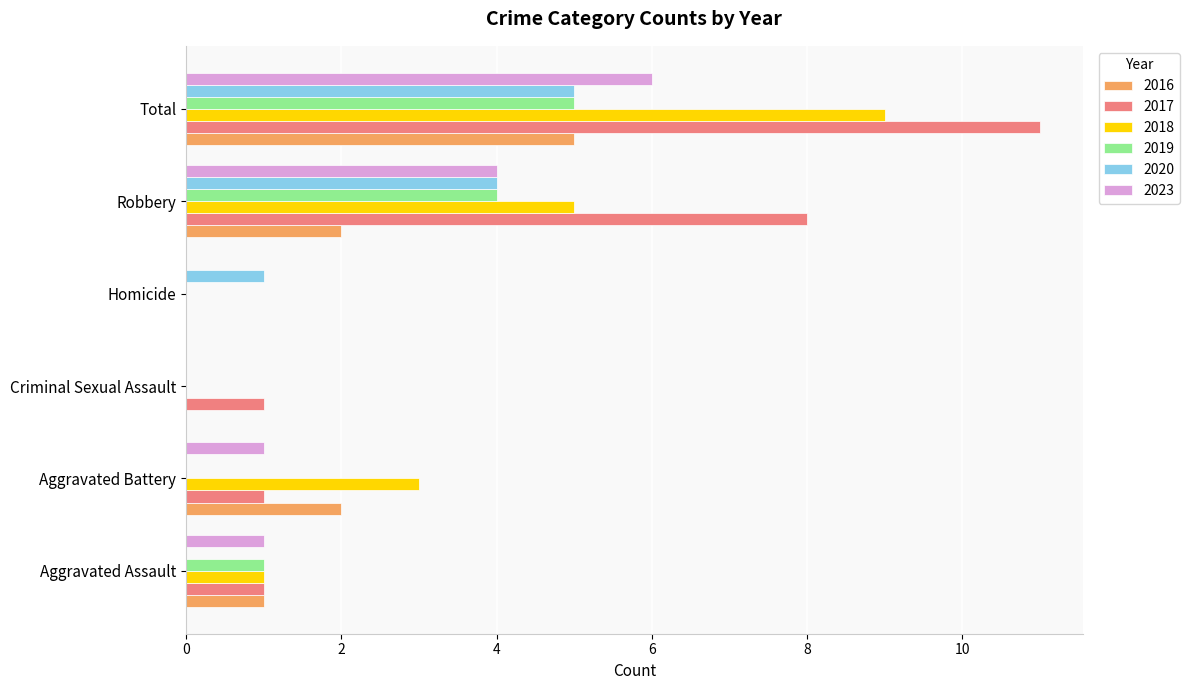

At which category is the sum across all series the highest?

Total